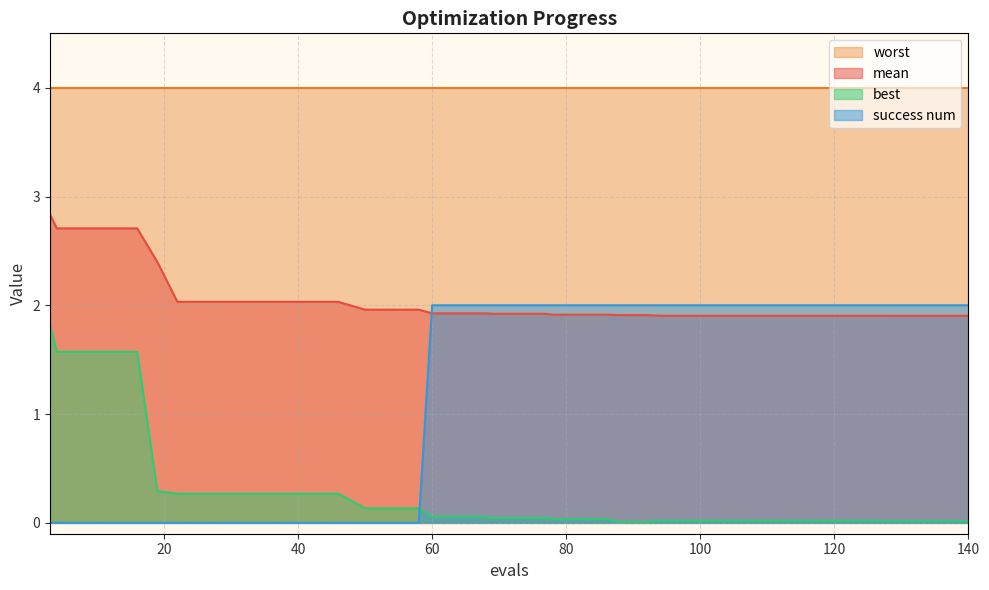

Which series has the largest total across all categories?

worst